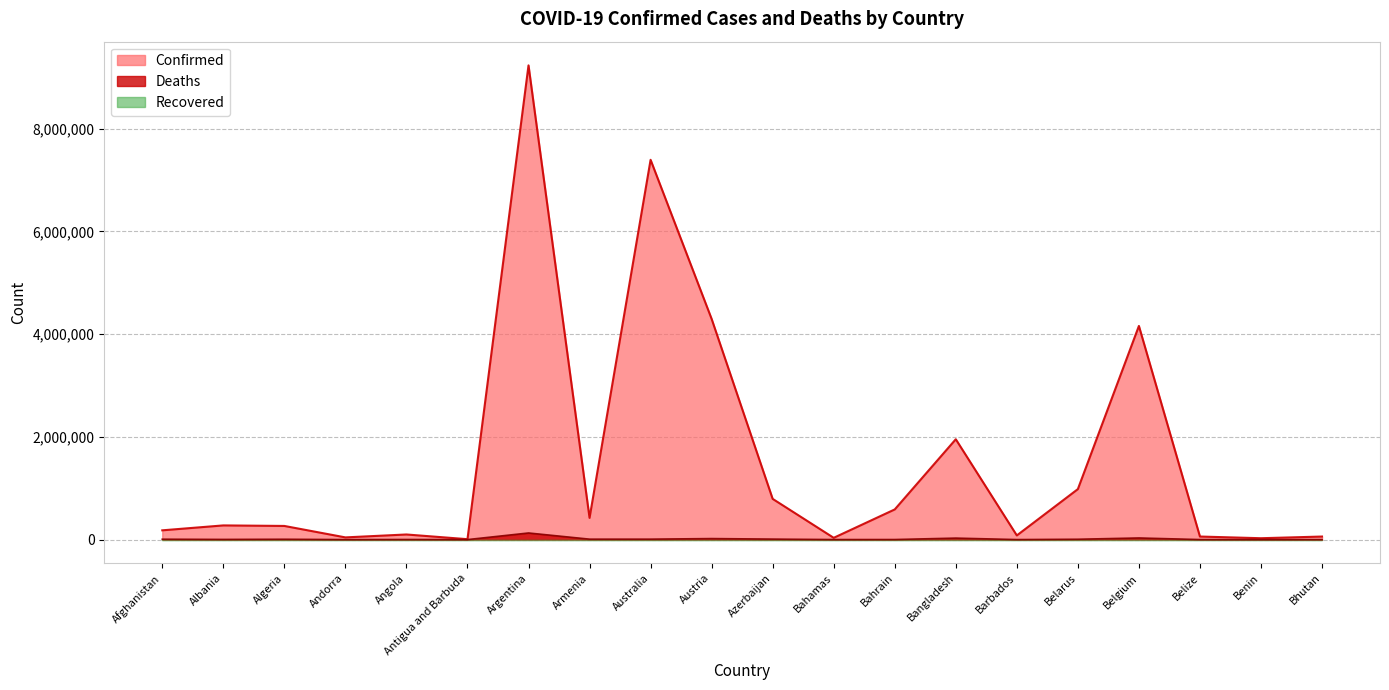

How many interior local valleys does the Deaths series have?

6